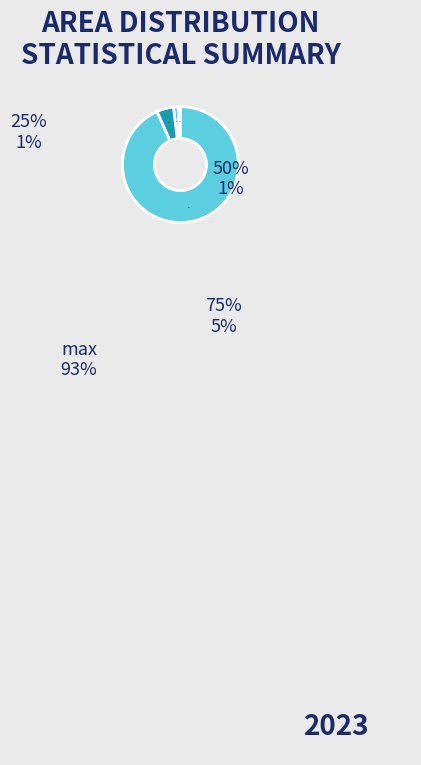

Does max represent more than half of the total?

Yes